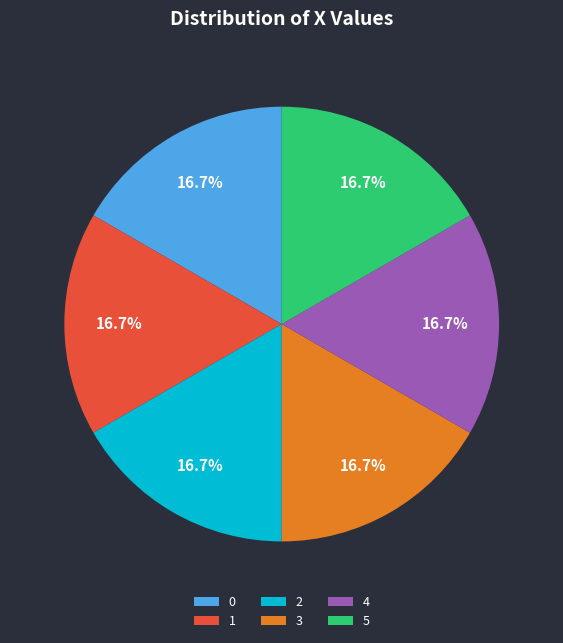

To the nearest percent, what percentage of the pie is 4?

17%